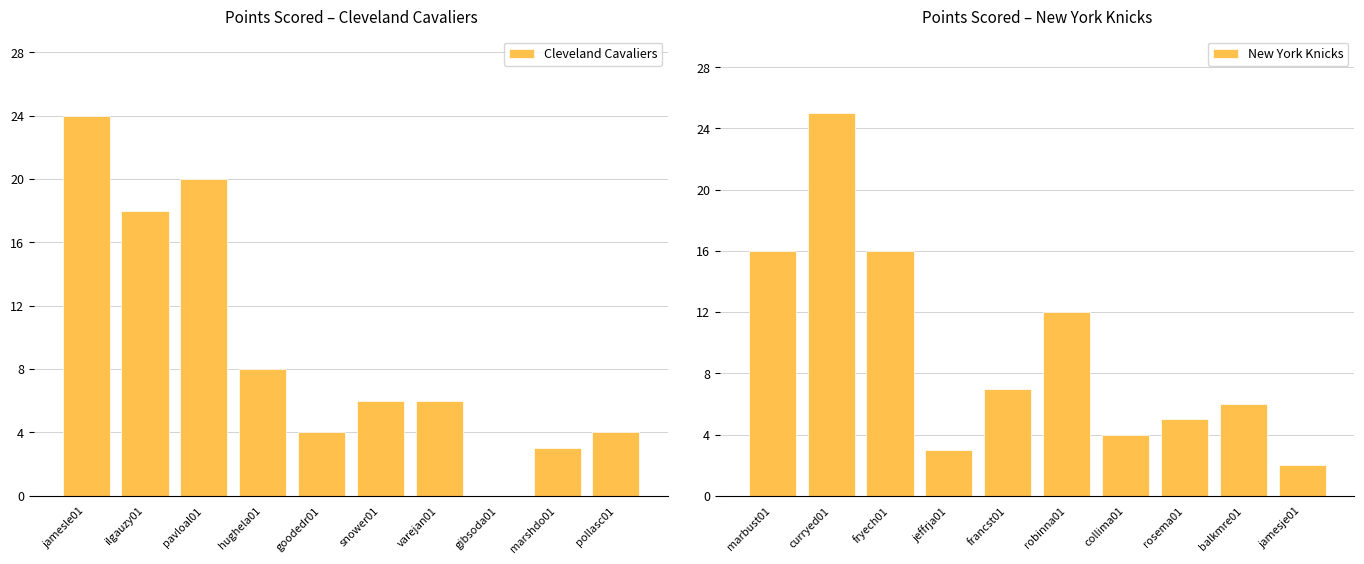

Is it true that Cleveland Cavaliers equals 11 at jamesle01?

False